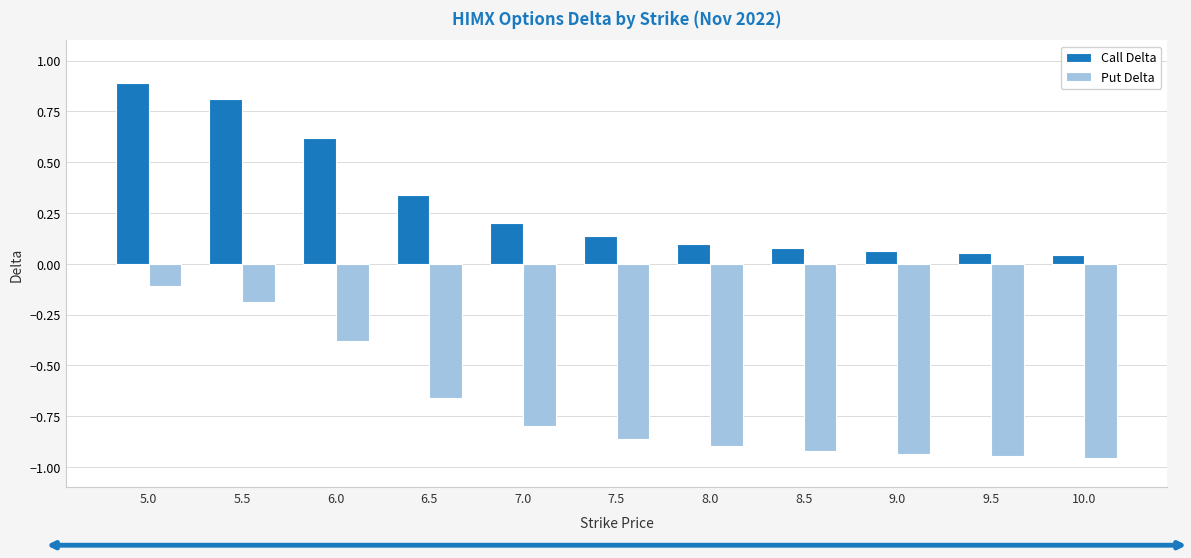

What is the difference between the maximum and second lowest values in the Call Delta series?

0.8